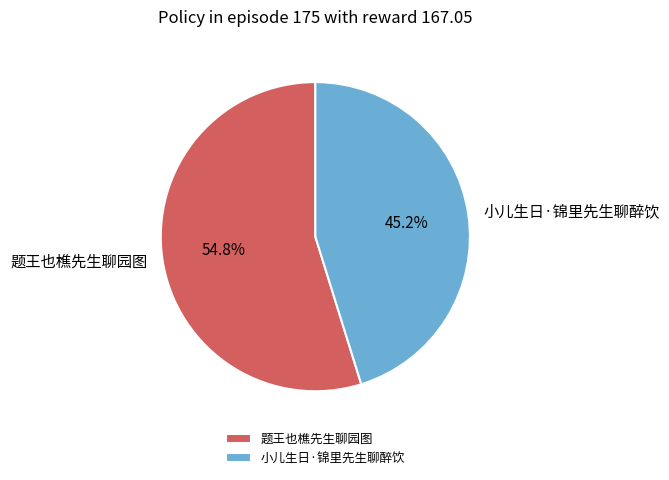

What is the ratio of the value at 小儿生日·锦里先生聊醉饮 to the value at 题王也樵先生聊园图?

0.8